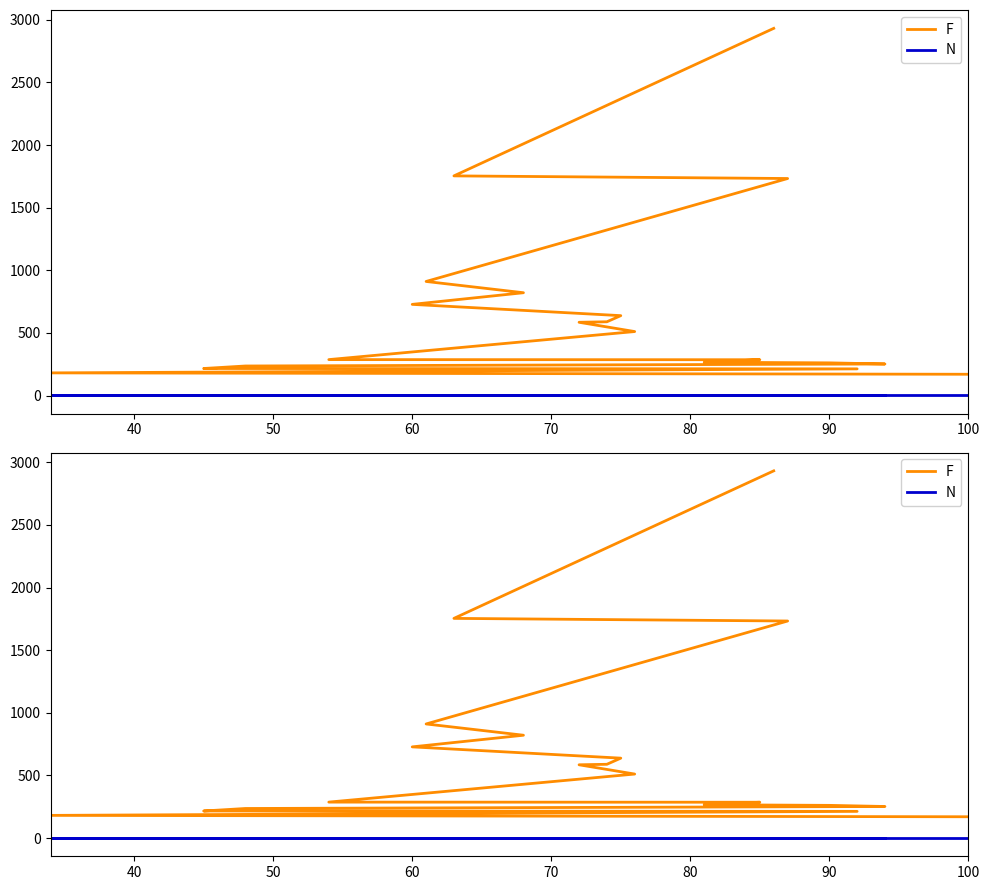

Rank the series by their average value, from highest to lowest.

F, N